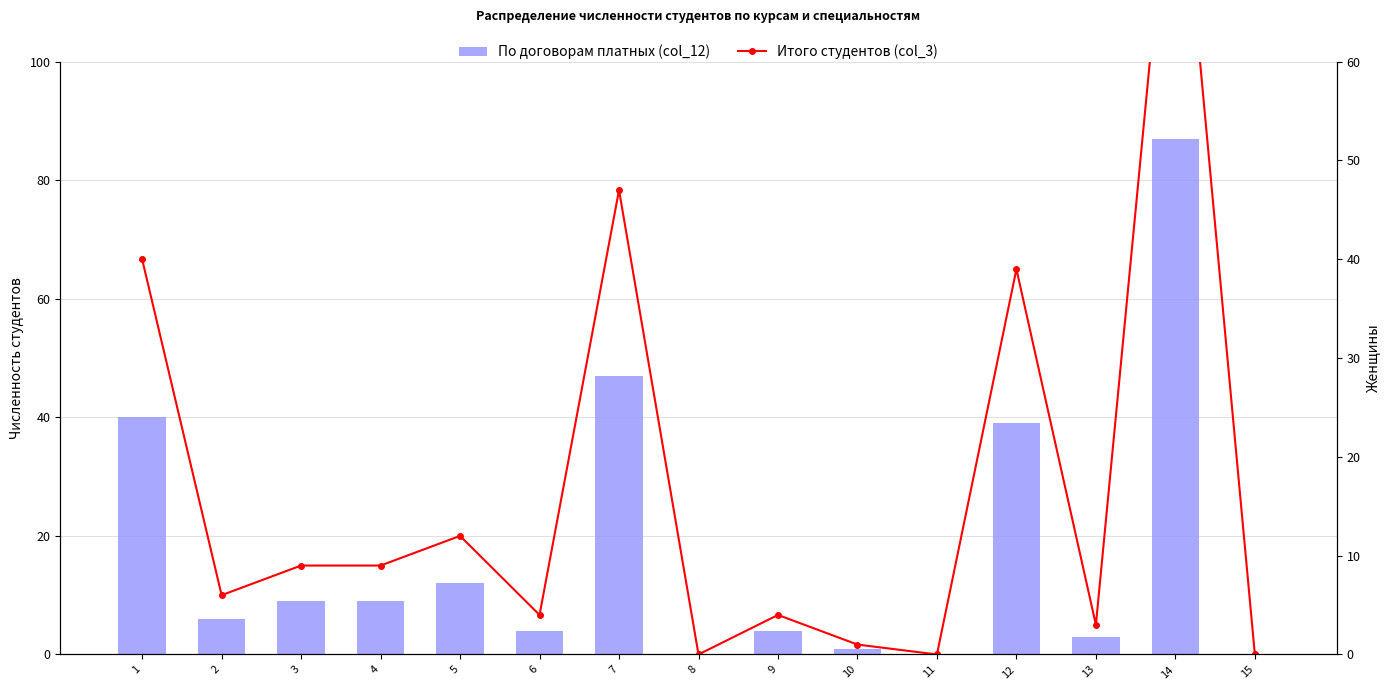

List the labels in order of Итого студентов (col_3) value, smallest first.

8, 11, 15, 10, 13, 6, 9, 2, 3, 4, 5, 12, 1, 7, 14